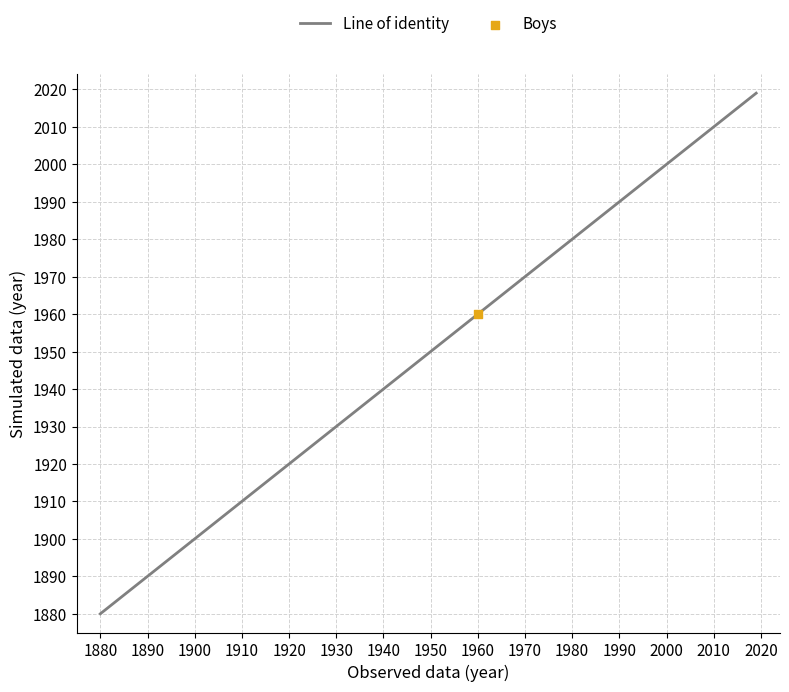

What is the maximum value shown in the chart?

2019